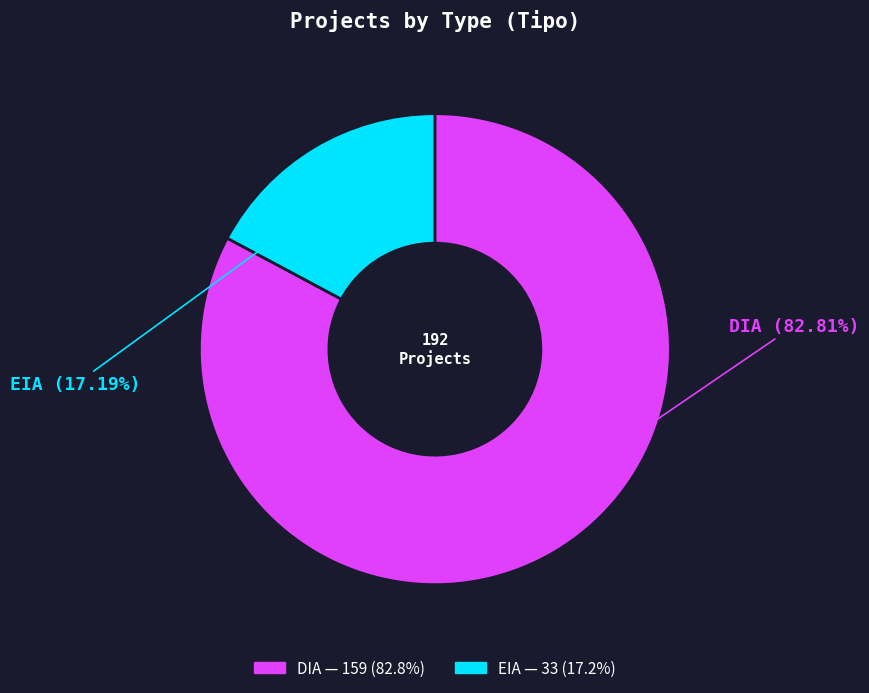

Does DIA account for over 50% of the chart?

Yes